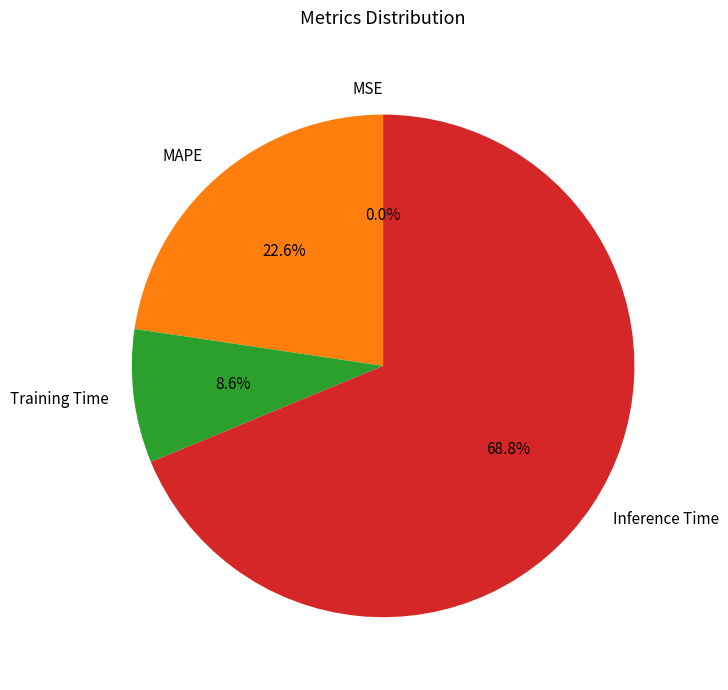

What percentage do Inference Time and MAPE together represent?

91.4%